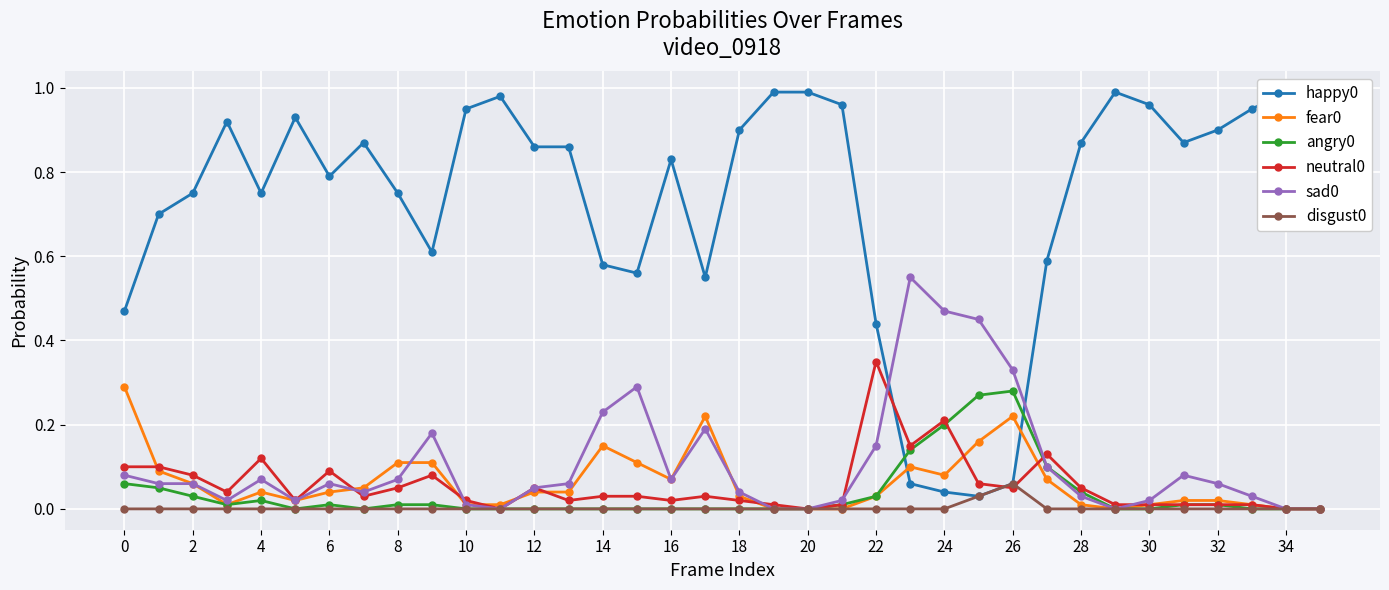

True or false: sad0 and disgust0 cross at least once.

False